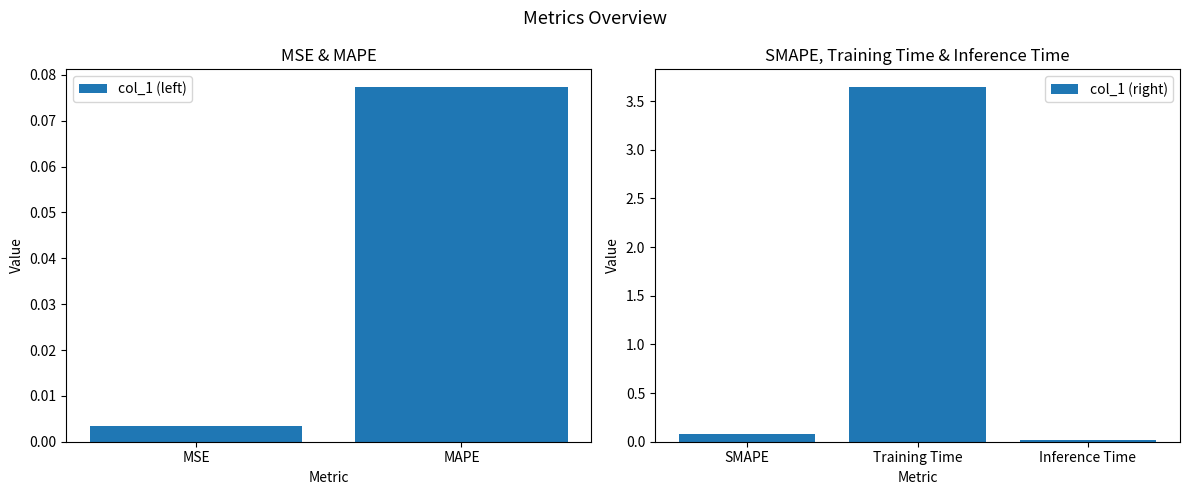

Does the chart contain stacked bars?

No